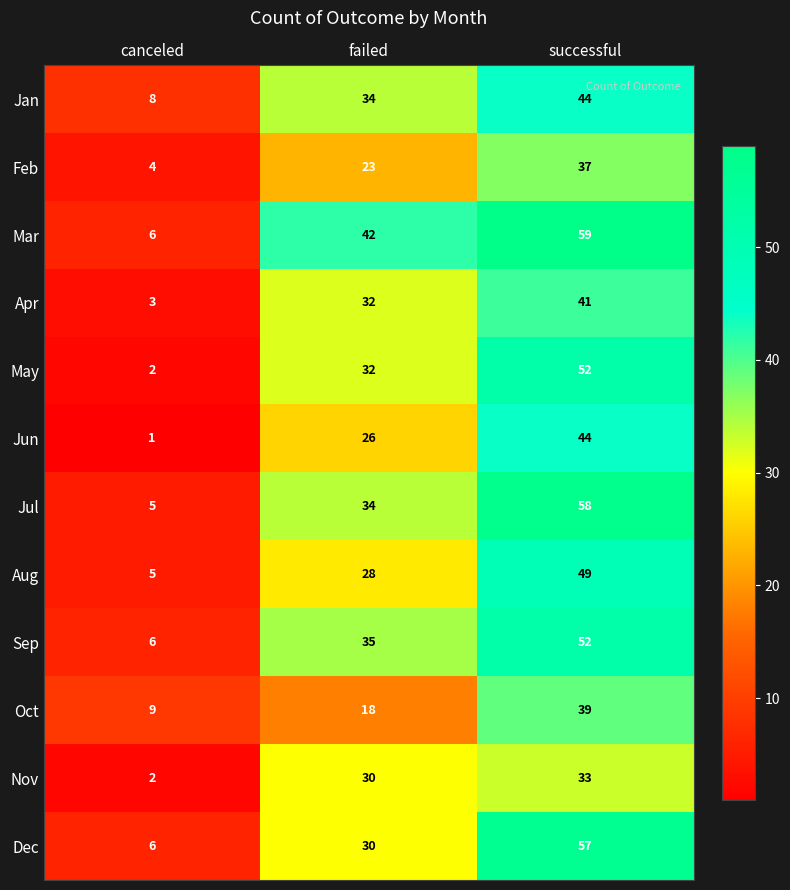

At how many categories does at least one series exceed 35?

2